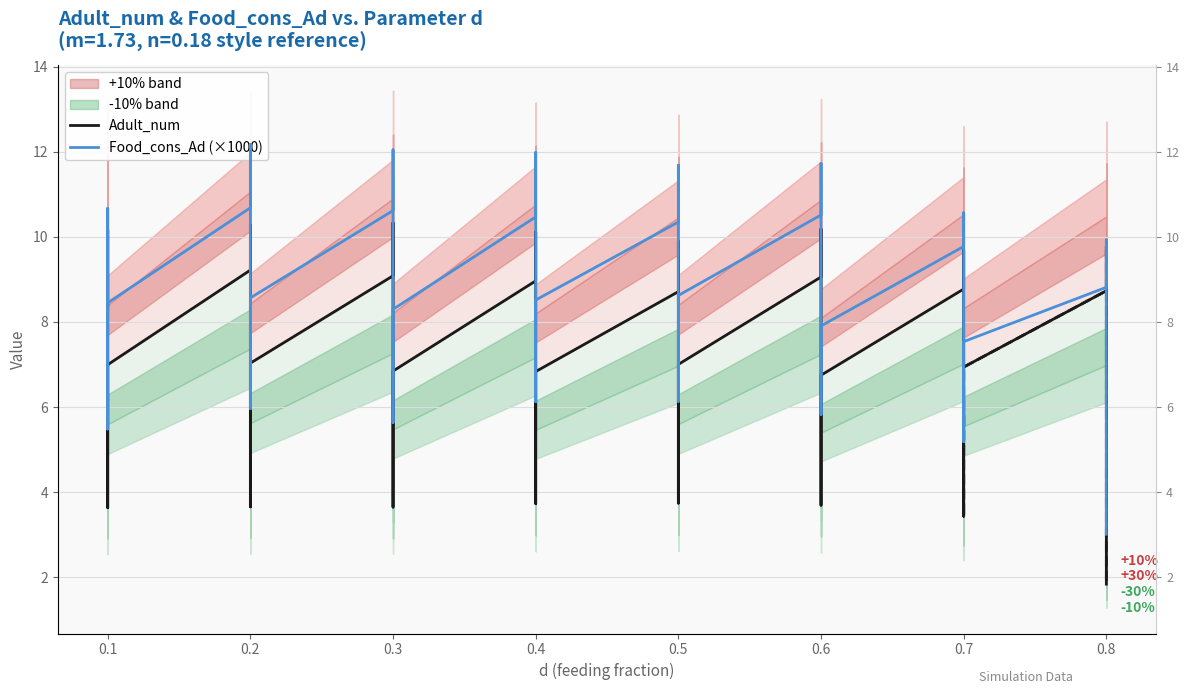

True or false: Adult_num and Food_cons_Ad (×1000) cross at least once.

True